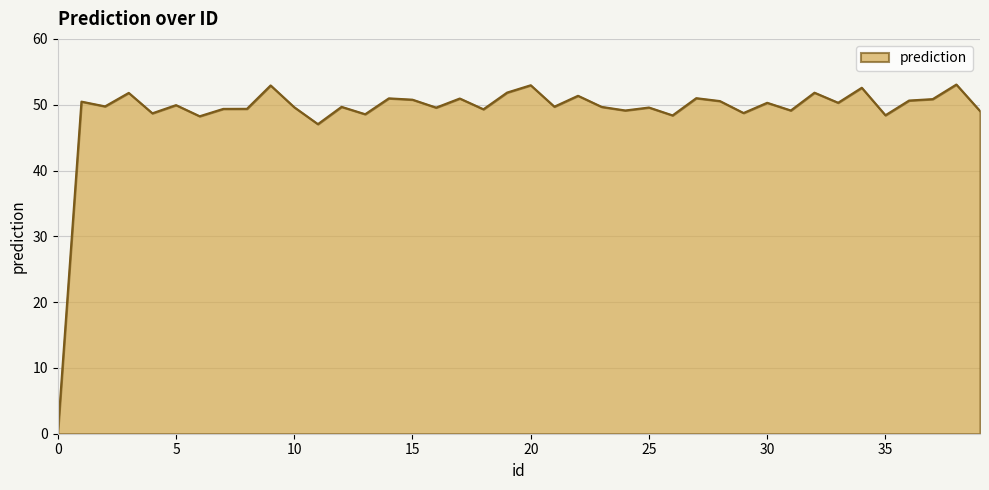

What is the greatest value displayed?

53.1